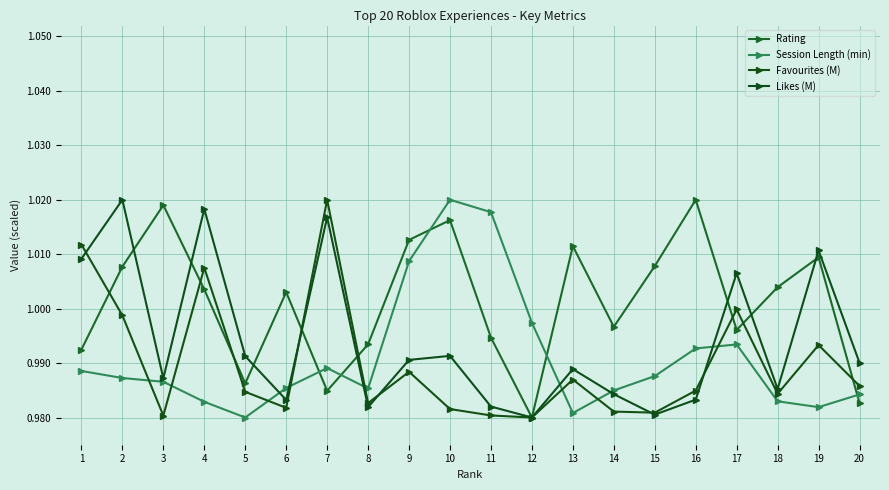

What is the sum of all Favourites (M) values?

19.8